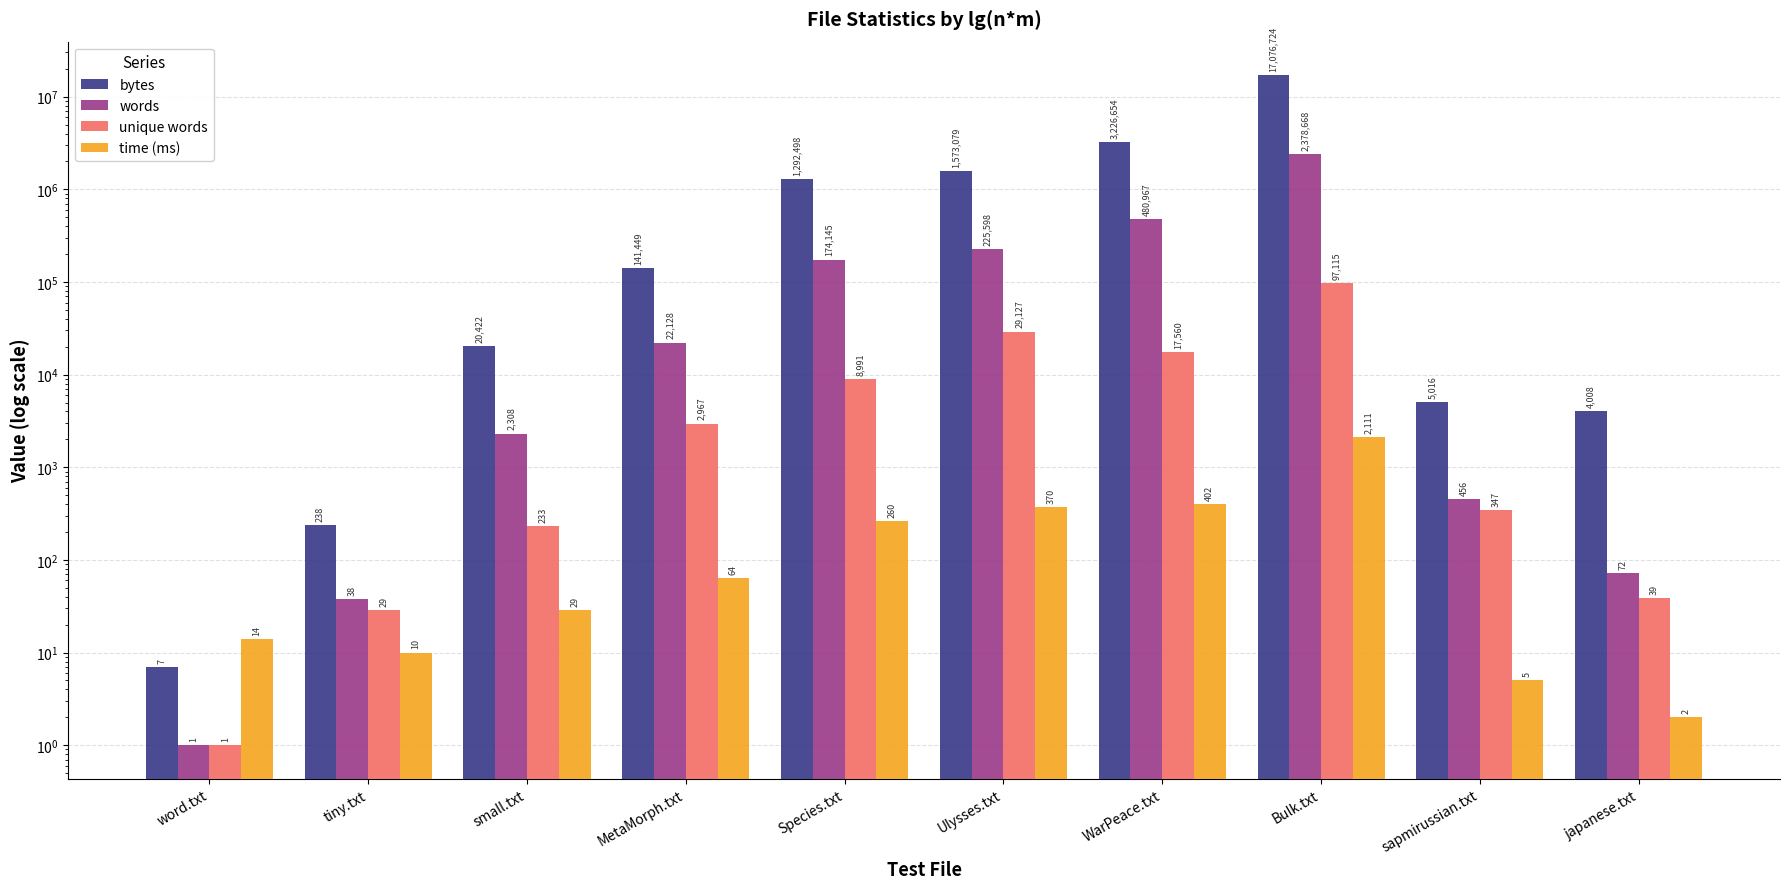

At which category does the chart reach its minimum across all series?

word.txt